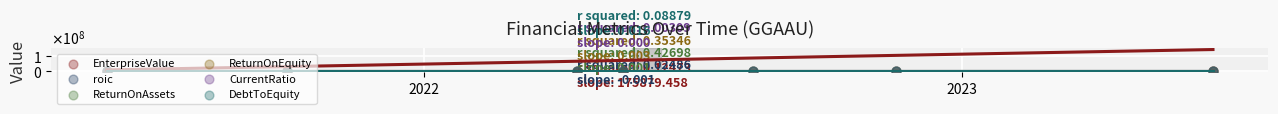

What are all the series names shown in the legend?

EnterpriseValue, roic, ReturnOnAssets, ReturnOnEquity, CurrentRatio, DebtToEquity